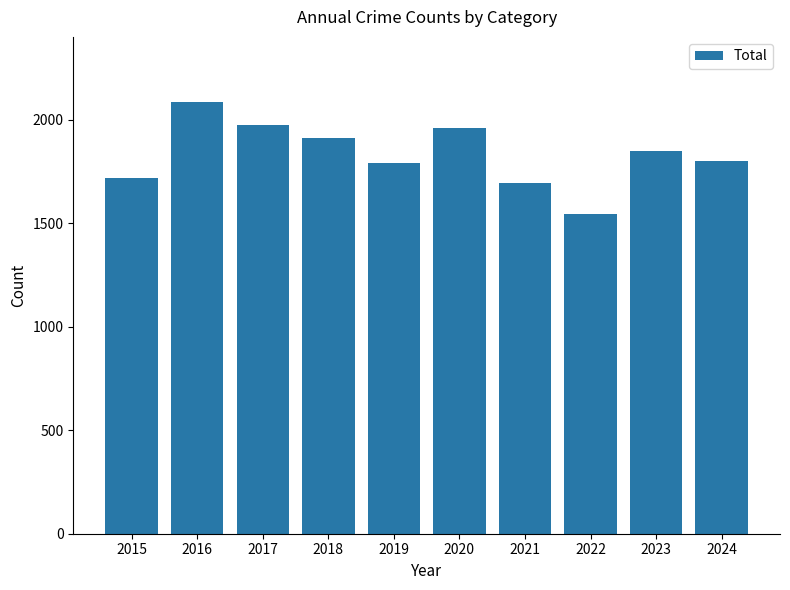

What value does the data have at 2021, to the nearest 100?

1700